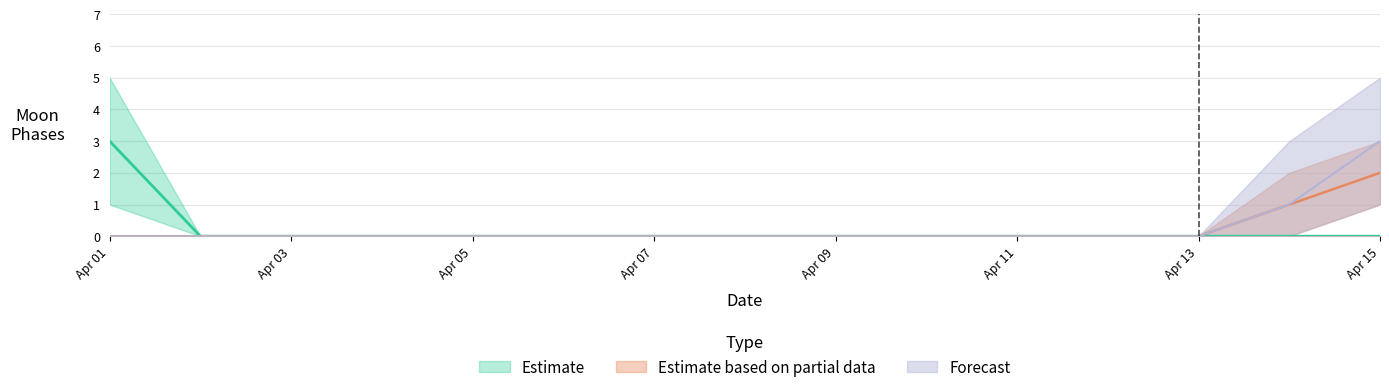

At which category does the chart reach its minimum across all series?

2022-04-02